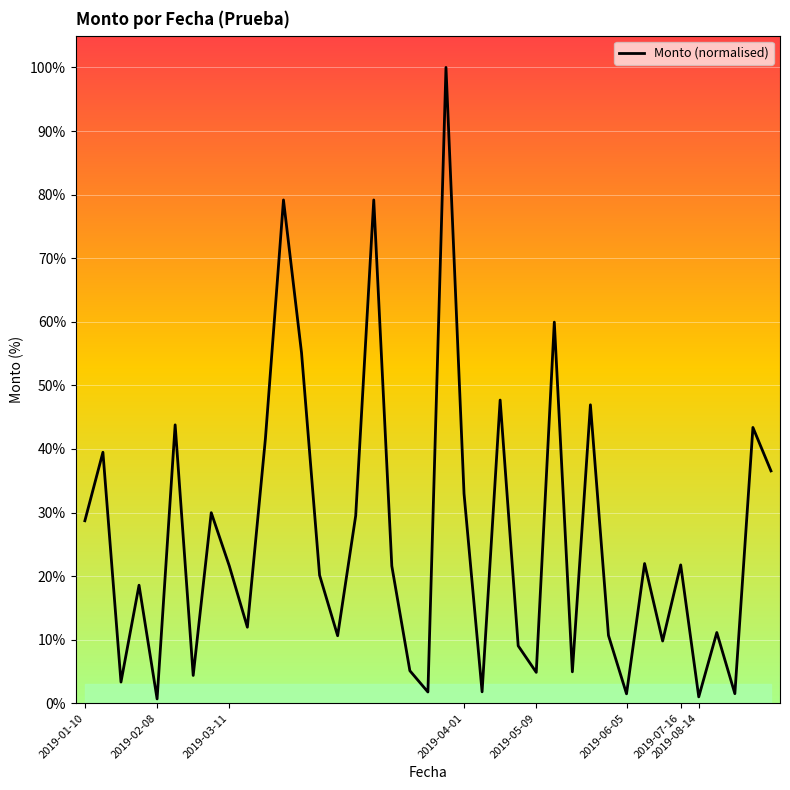

What is the greatest value displayed?

100.0